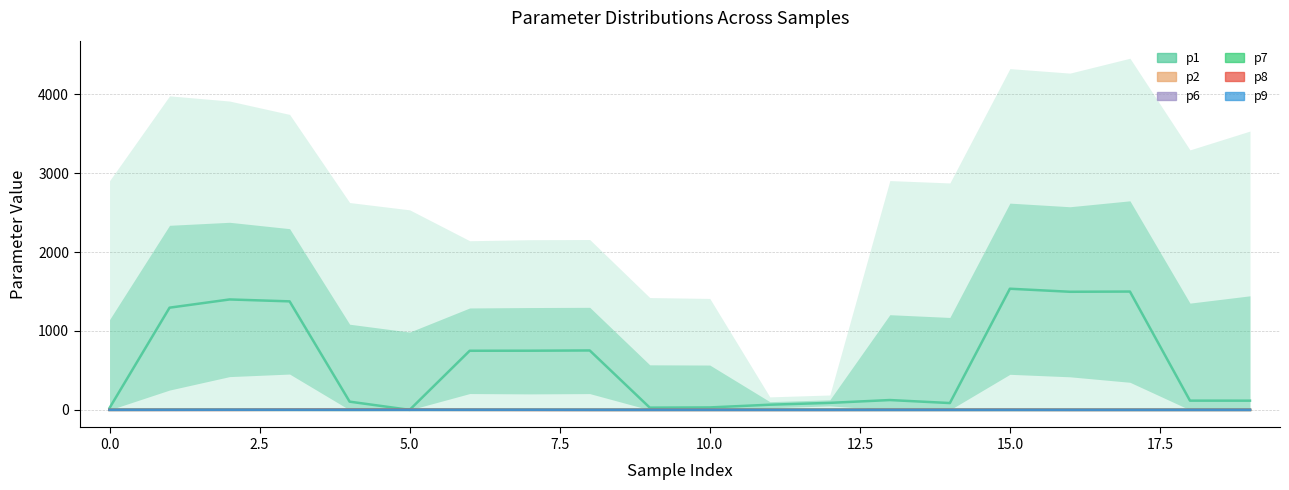

Reading left to right, transcribe all the data shown in this chart.

p1: 24.2	1295.2	1399.4	1375.2	104.3	0.4	749.3	749.8	753.0	28.5	31.1	65.7	89.0	124.7	86.7	1535.3	1496.7	1499.4	117.2	116.8
p2: 1.1	1.1	0.6	0.5	0.6	0.7	0.7	0.7	0.0	0.0	0.0	0.0	0.0	0.0	0.0	0.4	0.4	0.4	0.0	0.0
p6: 0.2	0.2	0.0	0.2	0.2	0.2	0.0	0.0	0.0	0.0	0.1	0.1	0.1	0.0	0.0	0.0	0.0	0.1	0.1	0.1
p7: 0.3	0.7	0.6	0.4	0.1	0.3	0.3	0.3	0.1	0.1	0.2	0.2	0.2	0.0	0.0	0.0	0.0	0.0	0.0	0.0
p8: 0.0	0.0	0.5	1.8	2.7	2.2	0.8	0.0	0.0	0.1	0.1	0.1	0.0	0.7	0.7	0.7	0.0	0.0	0.1	0.1
p9: 0.5	0.9	1.7	1.2	0.8	0.9	1.4	1.4	0.7	0.2	0.3	0.1	0.1	0.2	0.2	0.2	0.0	0.0	0.0	0.0